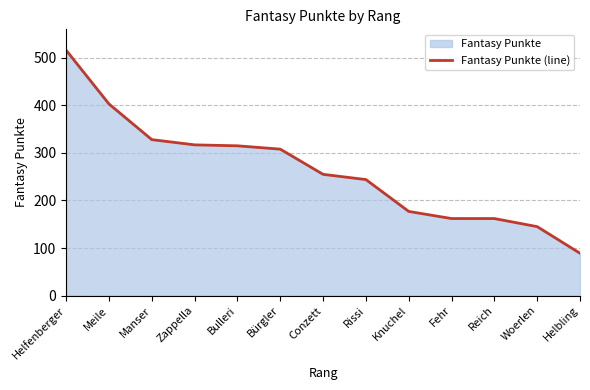

List the labels in order of value, largest first.

Helfenberger, Meile, Manser, Zappella, Bulleri, Bürgler, Conzett, Rissi, Knuchel, Fehr, Reich, Woerlen, Helbling